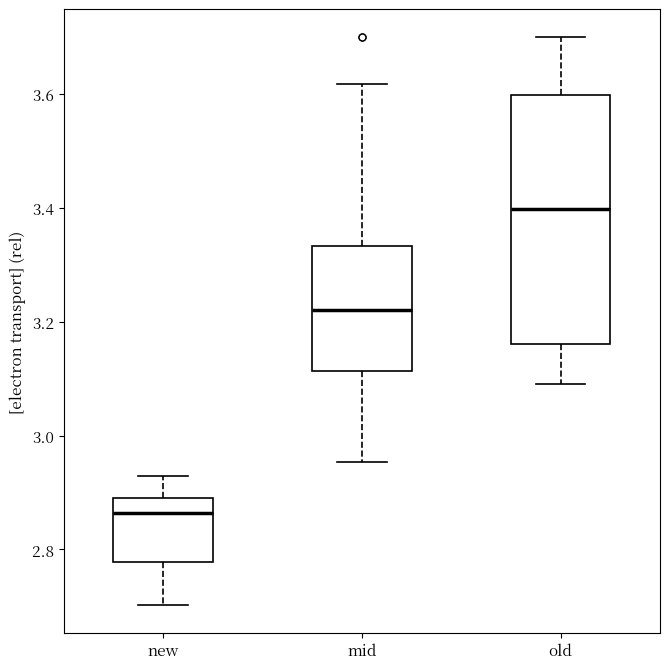

Reading left to right, read every box against the y-axis: the position of its median line, the range the box covers, and the ends of its whiskers. The values are not printed on the chart, so give them approximately, as read against the axis.

new: median 2.86, box 2.78 to 2.90, whiskers 2.70 to 2.92
mid: median 3.22, box 3.12 to 3.34, whiskers 2.96 to 3.62
old: median 3.40, box 3.16 to 3.60, whiskers 3.10 to 3.70